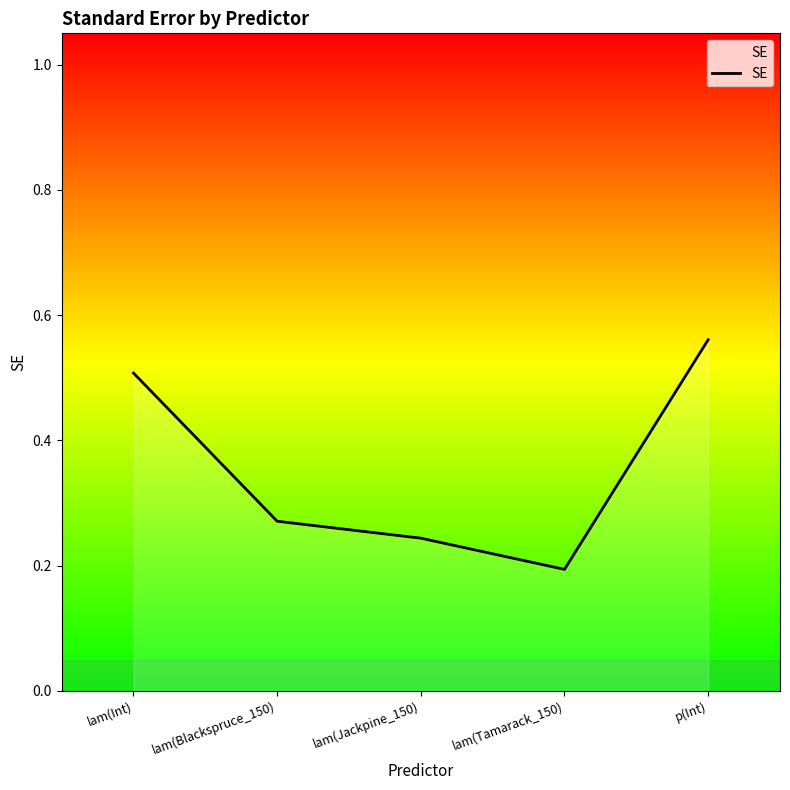

At which category does the chart reach its peak across all series?

p(Int)